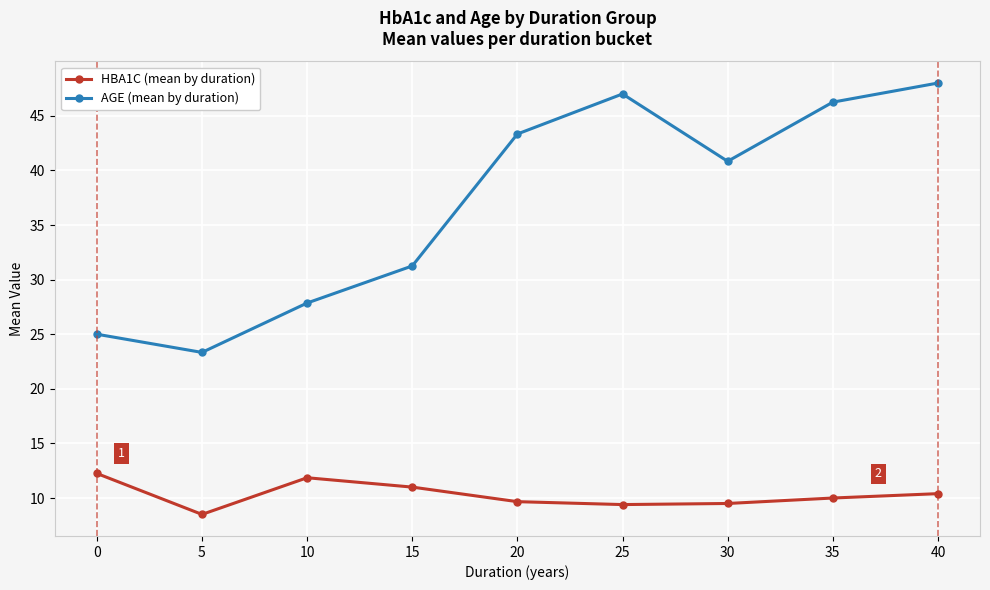

True or false: HBA1C (mean by duration) and AGE (mean by duration) intersect in this chart.

False